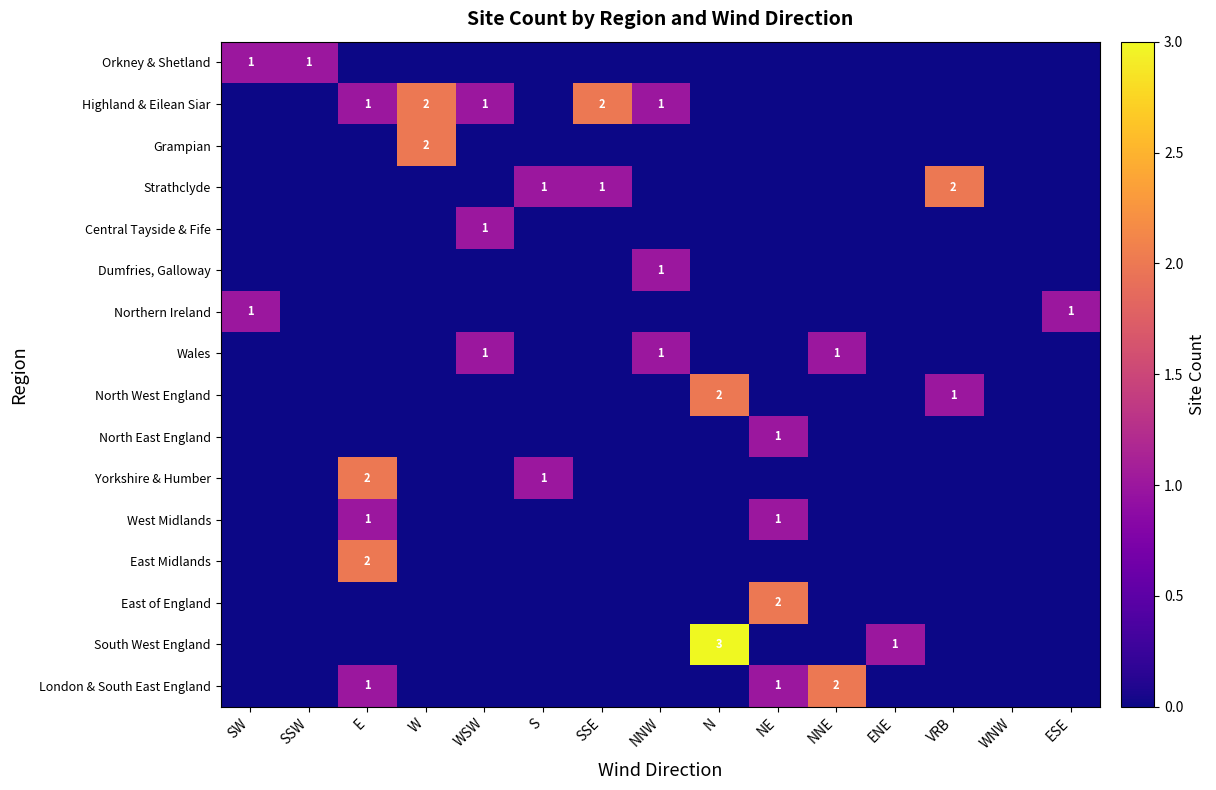

Is the value of Northern Ireland at S greater than the value of Wales at SW?

No